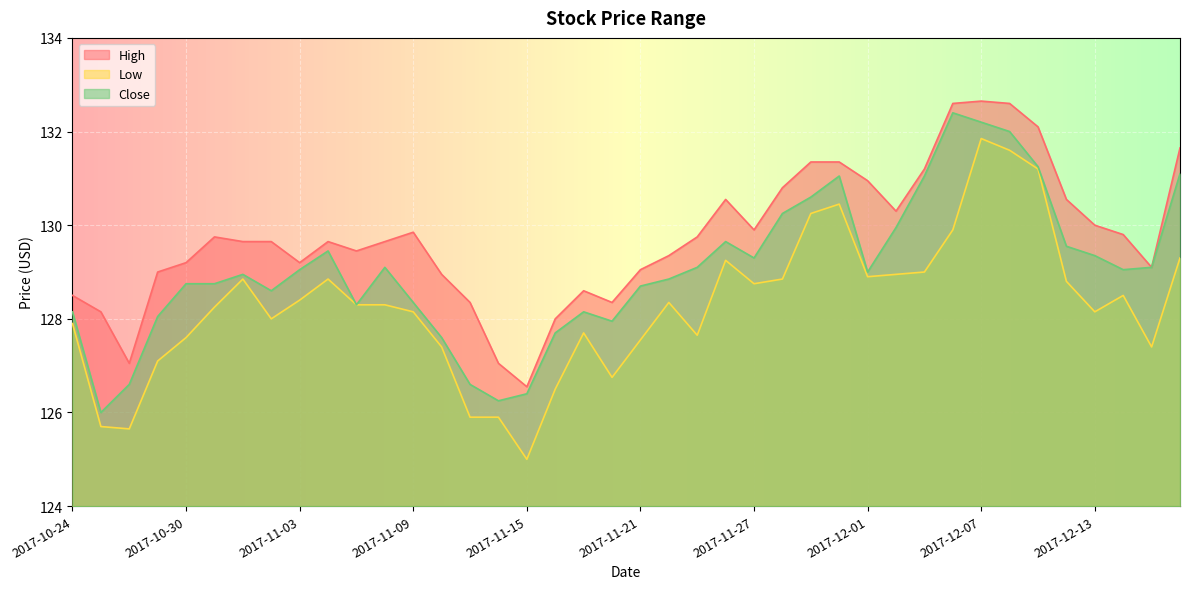

True or false: Low and High intersect in this chart.

False